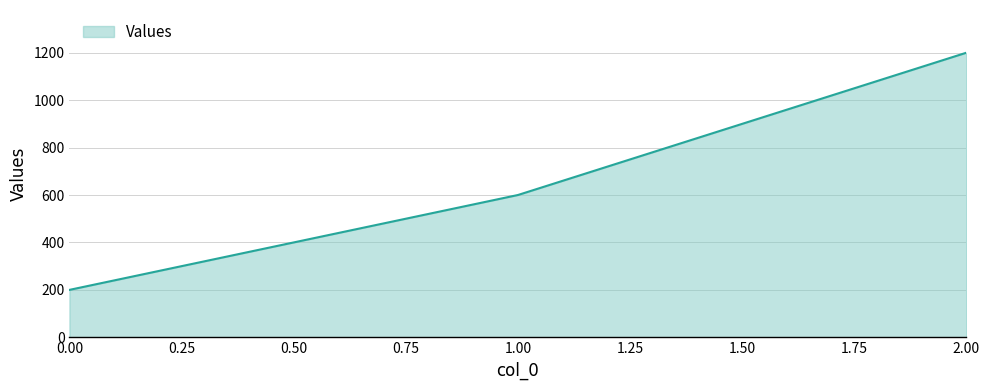

What is the ratio of the value at 2.00 to the value at 0.00?

6.0